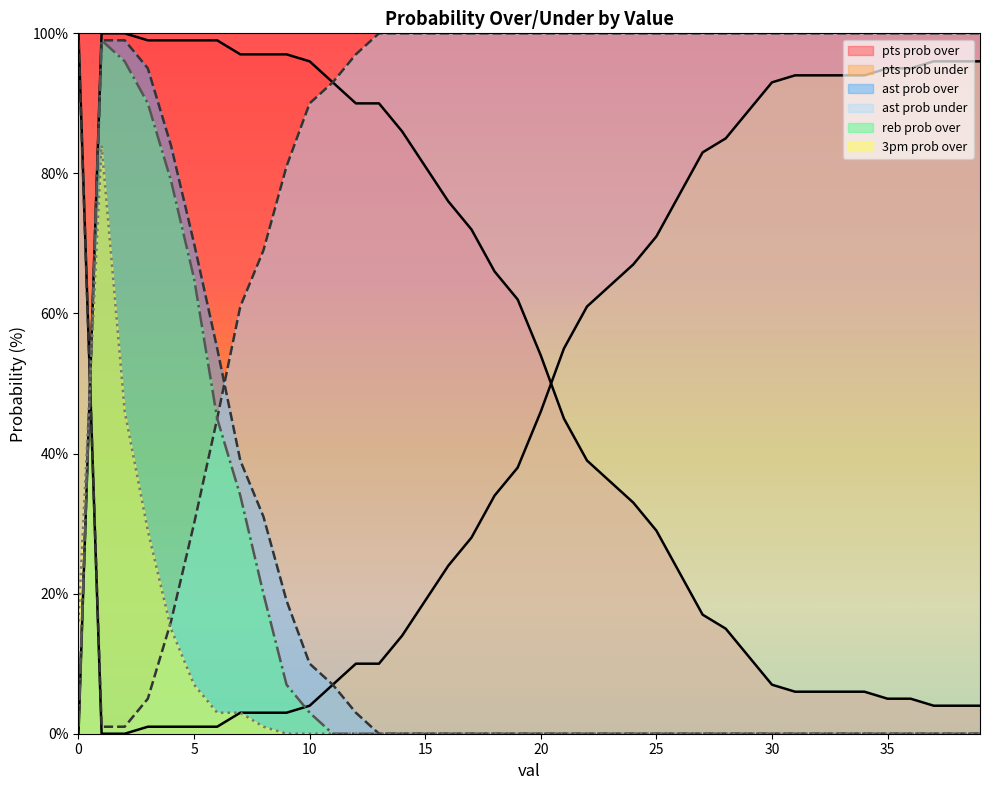

What is the maximum value for 3pm prob over?

84